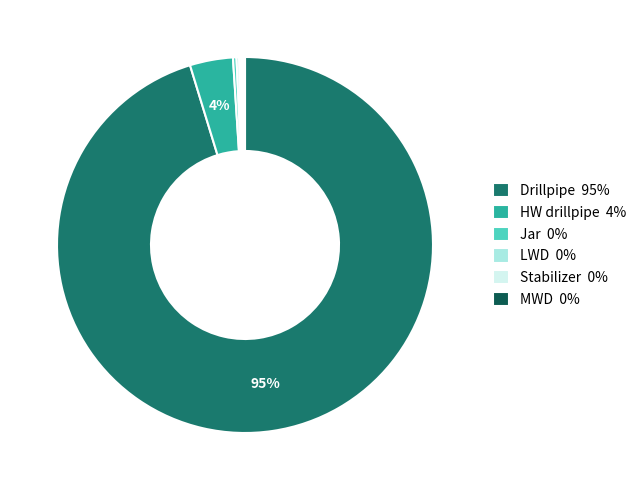

To the nearest percent, what is the difference between the largest and smallest slice percentages?

95%